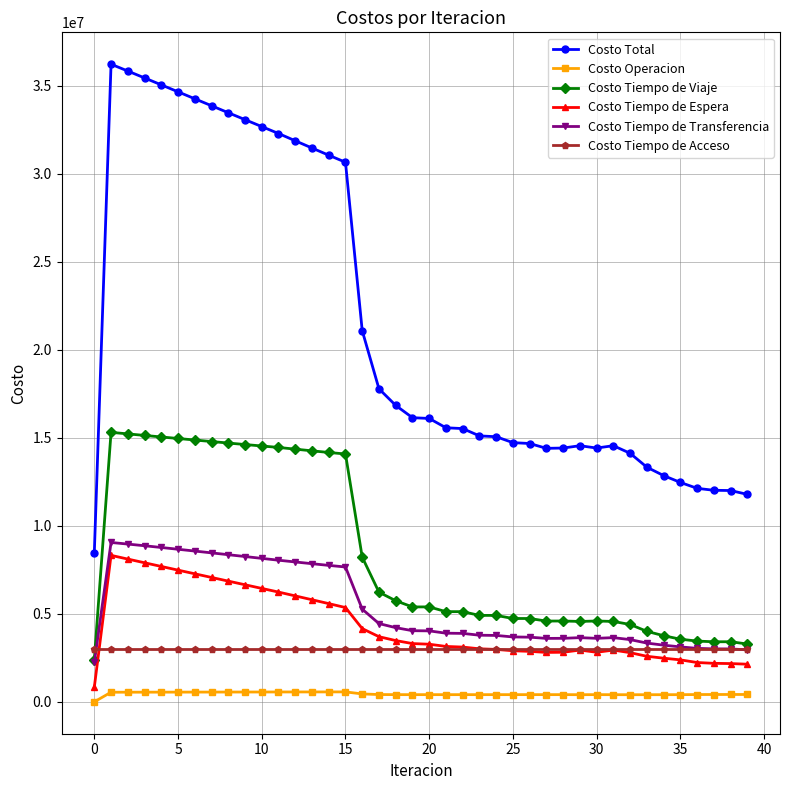

What is the minimum value for Costo Tiempo de Espera?

832283.4